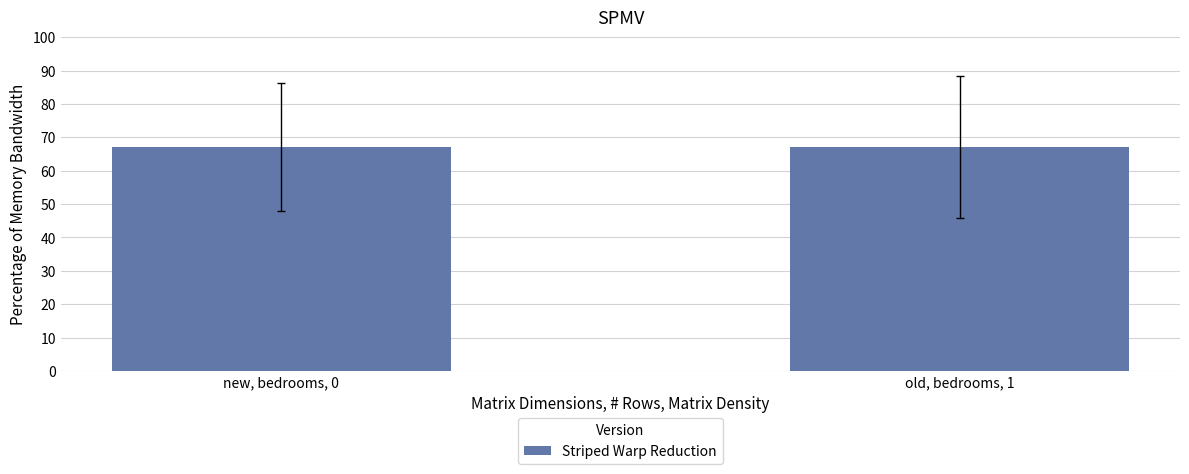

What is the value of the 1st bar from the left?

67.2